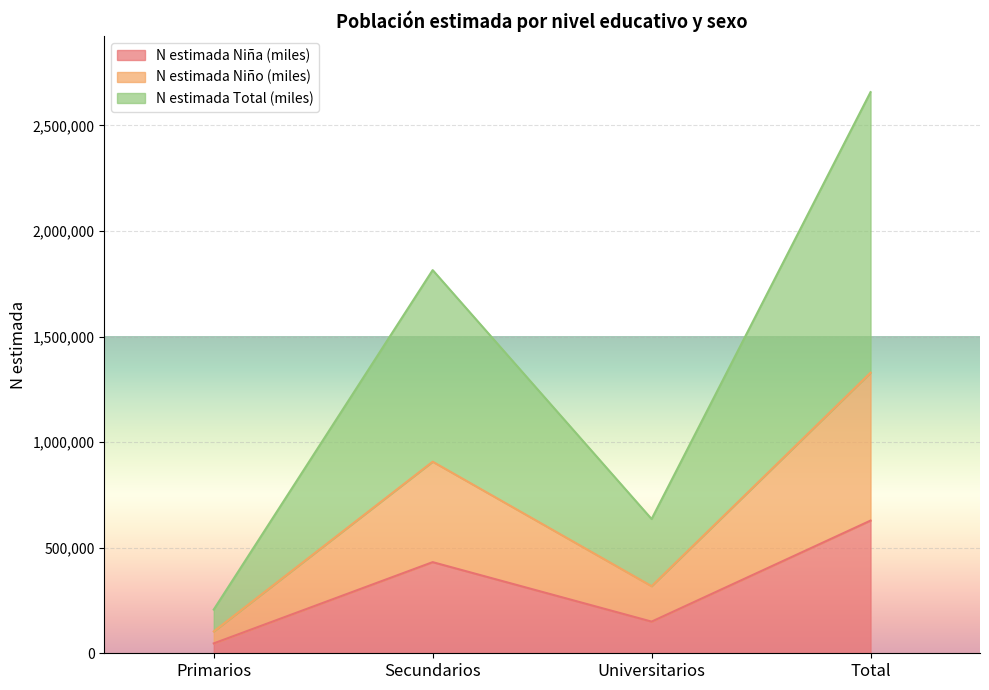

What is the smallest value displayed?

46758